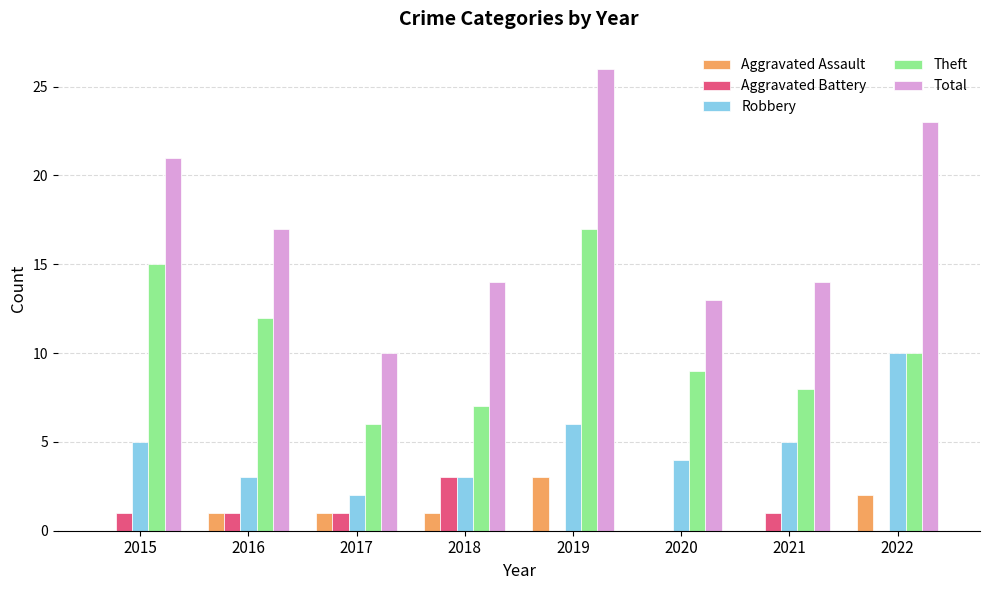

How many distinct data groups are displayed?

5